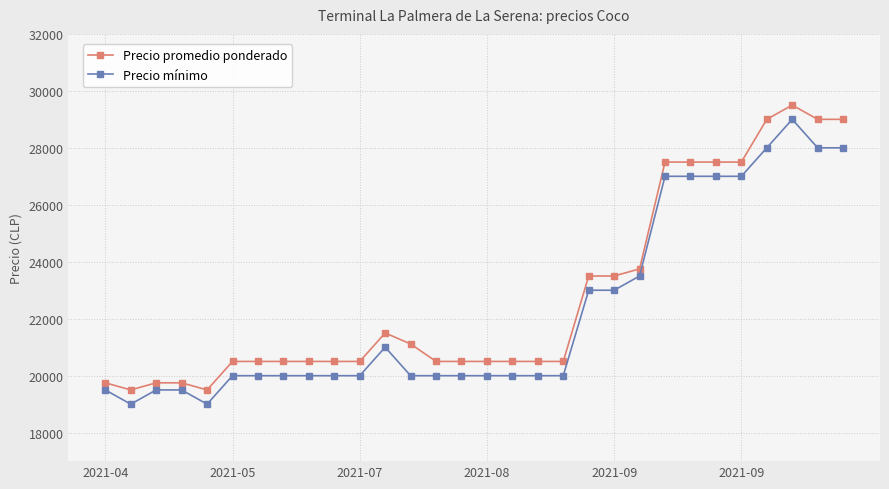

What is the difference between the second highest and second lowest values in the Precio mínimo series?

9000